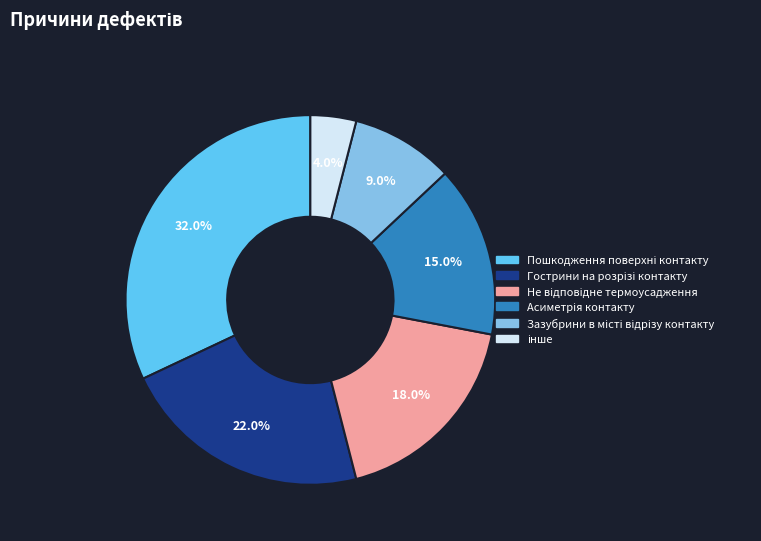

Is there a majority slice in this chart?

No